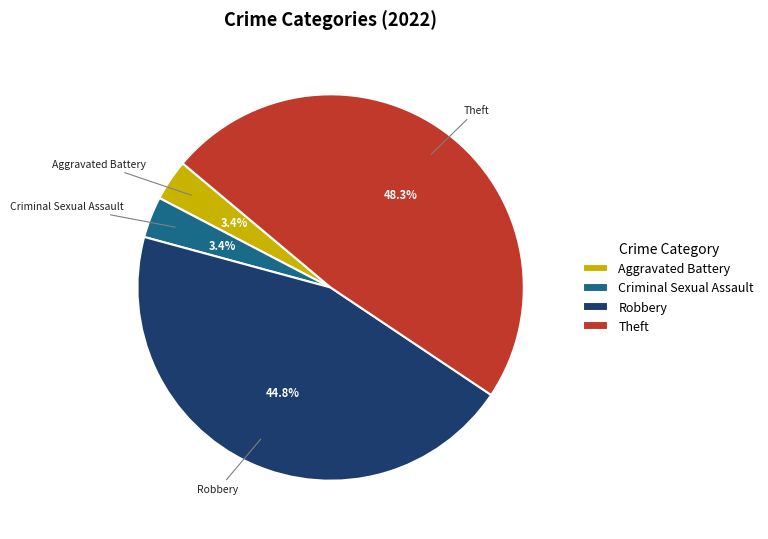

Do Theft and Robbery together represent more than half of the pie?

Yes